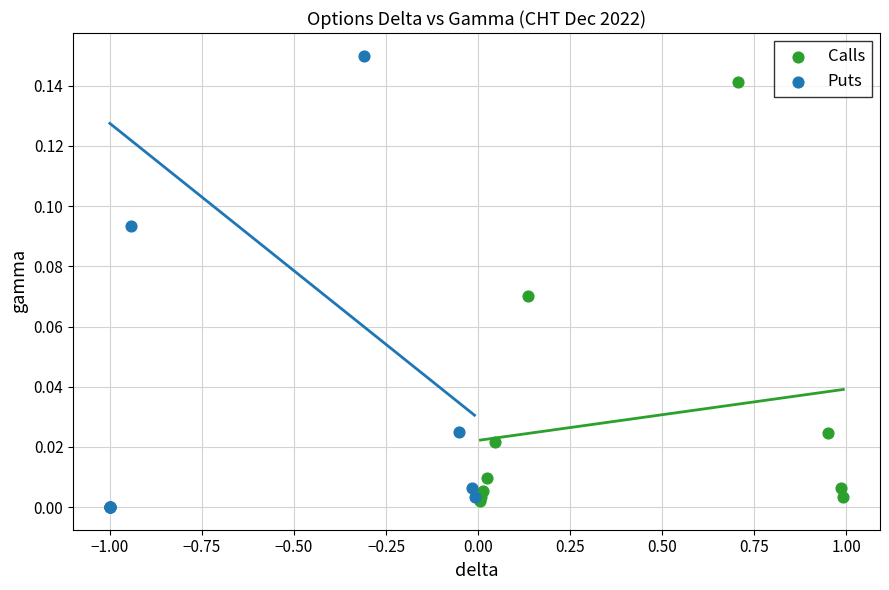

Which series contains the lowest Y value?

Puts